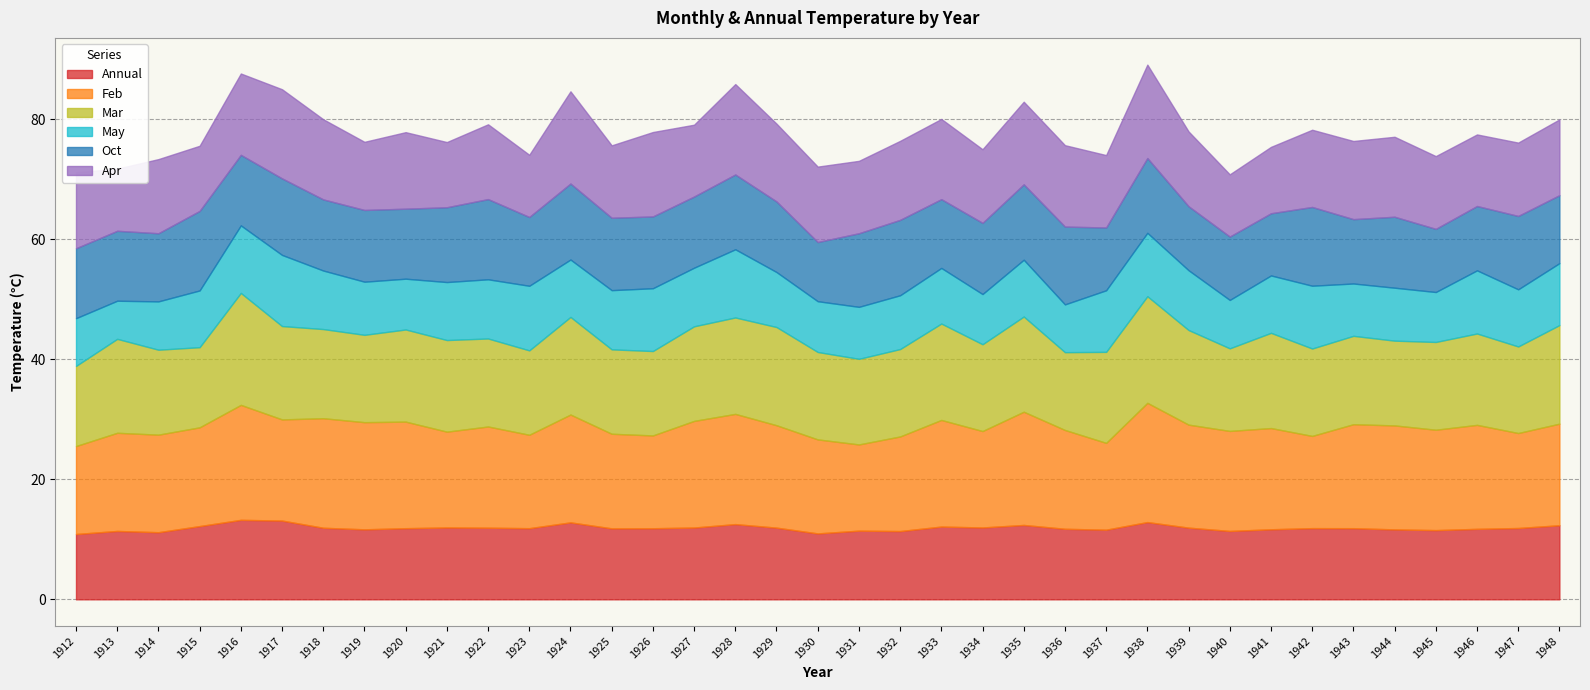

True or false: Annual and May intersect in this chart.

False